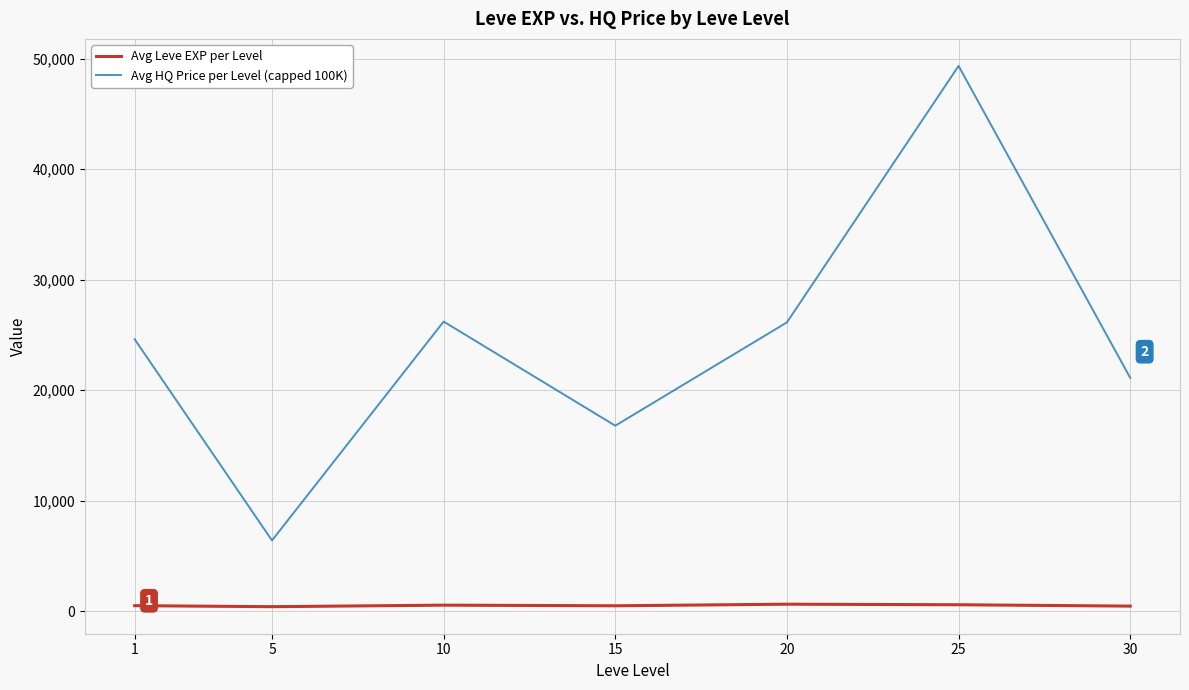

The value of Avg HQ Price per Level (capped 100K) at 25 is 49334.2. True or false?

True